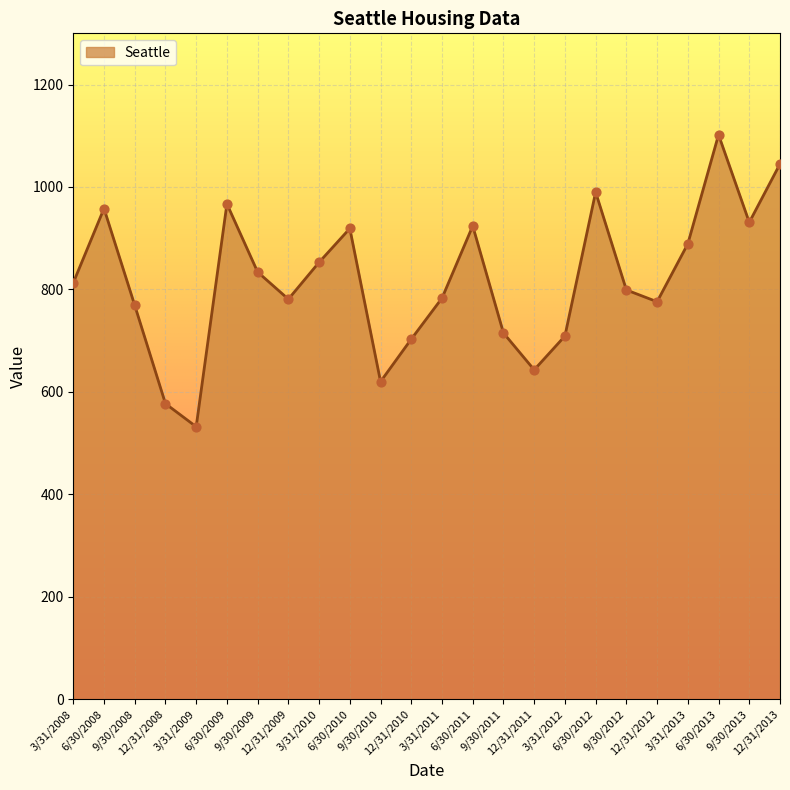

Approximately how many times larger is the value at 6/30/2011 compared to 3/31/2011?

1.2